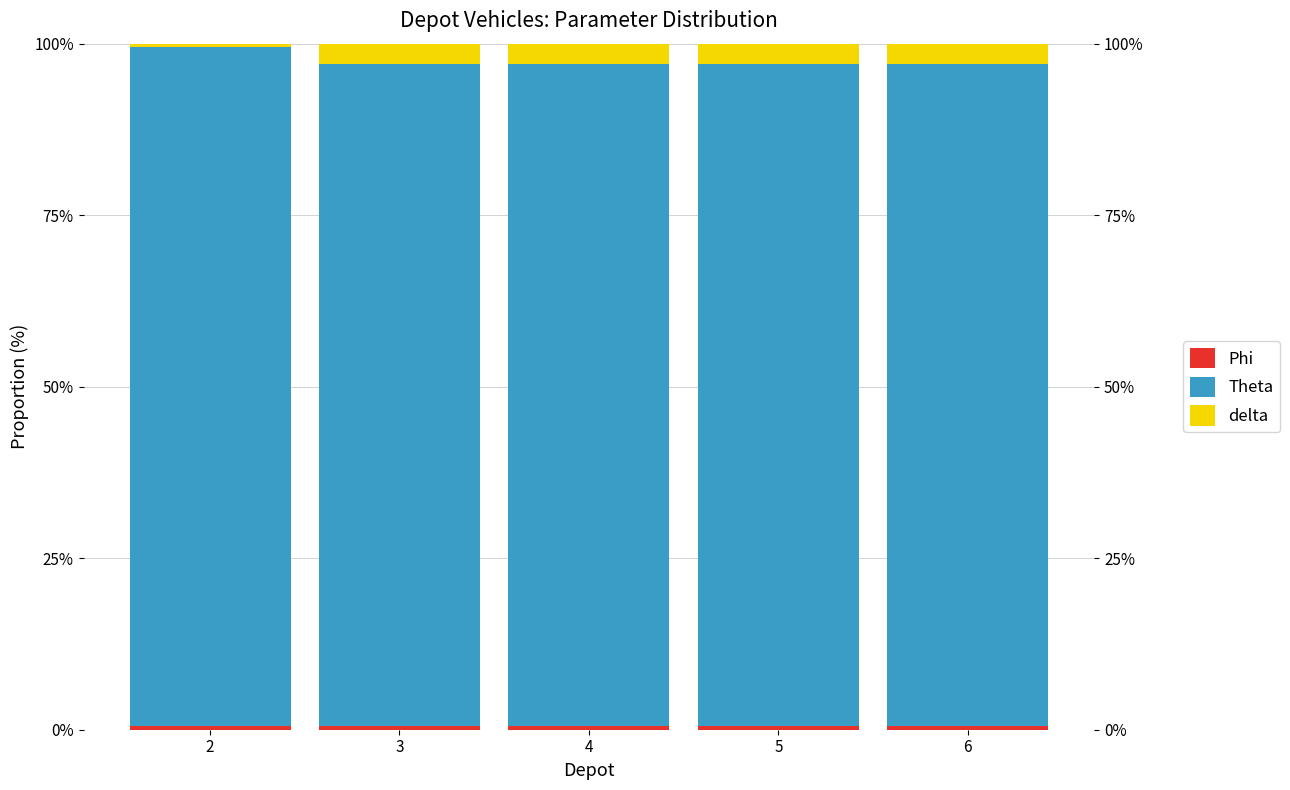

How many groups of bars are there?

5